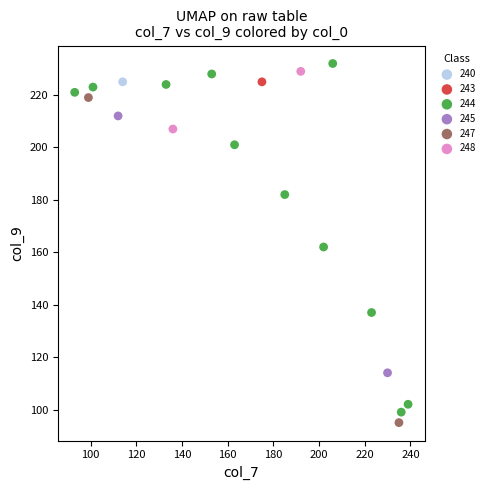

Which series contains the highest Y value?

244